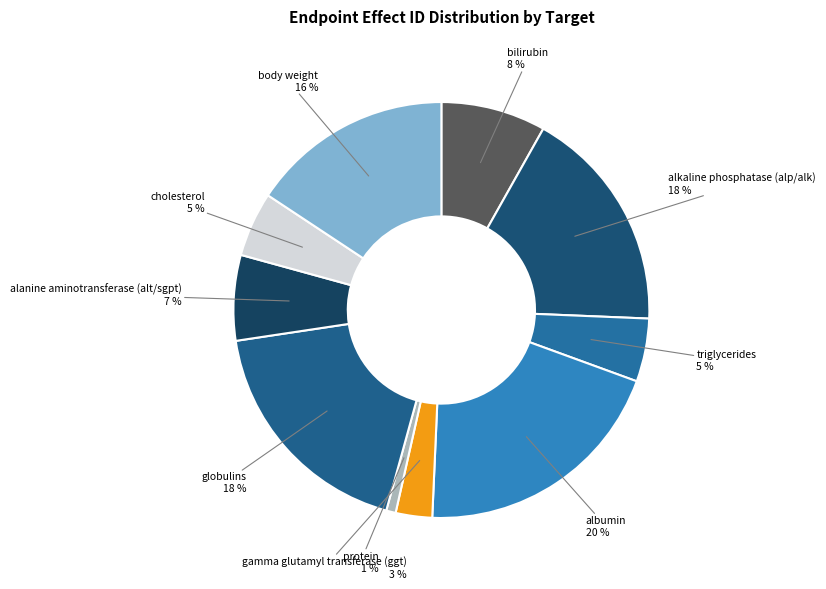

To the nearest percent, what is the average slice percentage?

10%